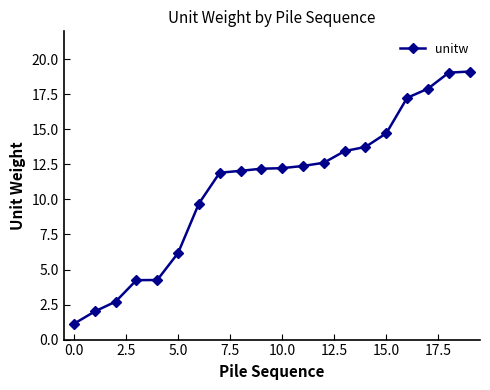

What is the average value?

10.9